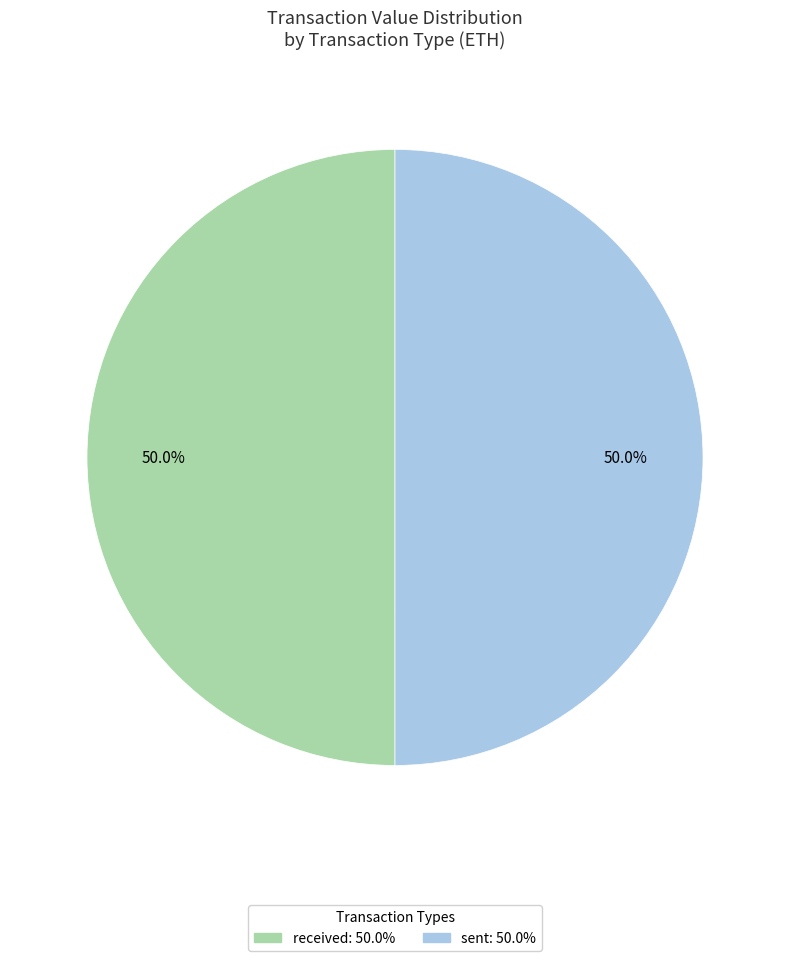

Which slice is the largest?

sent (row 4)